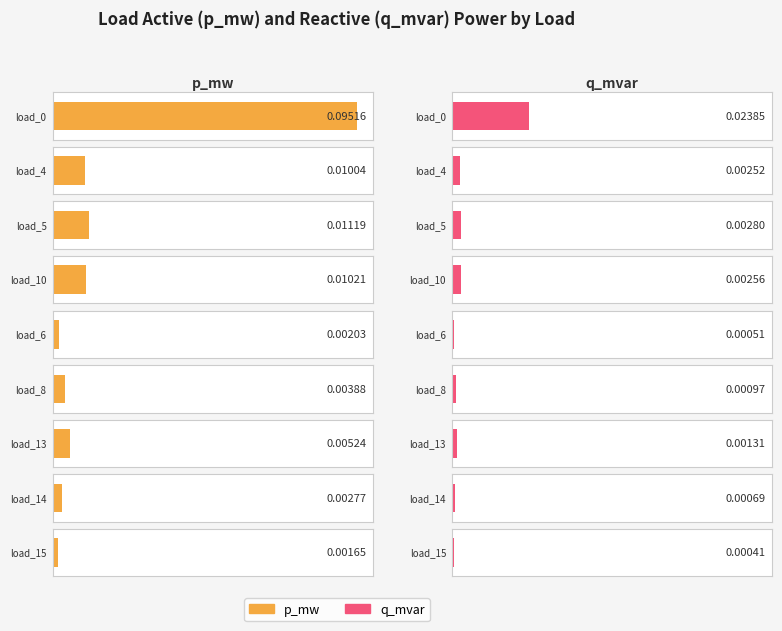

At which label is p_mw closest to 0?

load_15